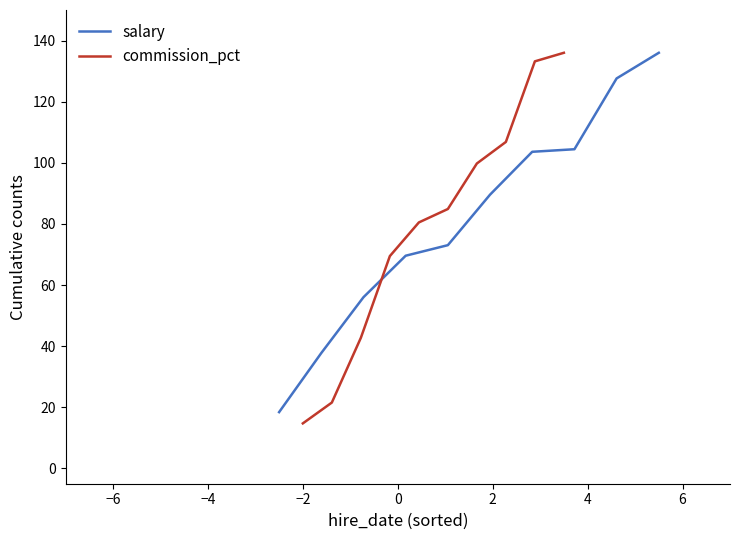

What is the minimum value for salary?

18.4